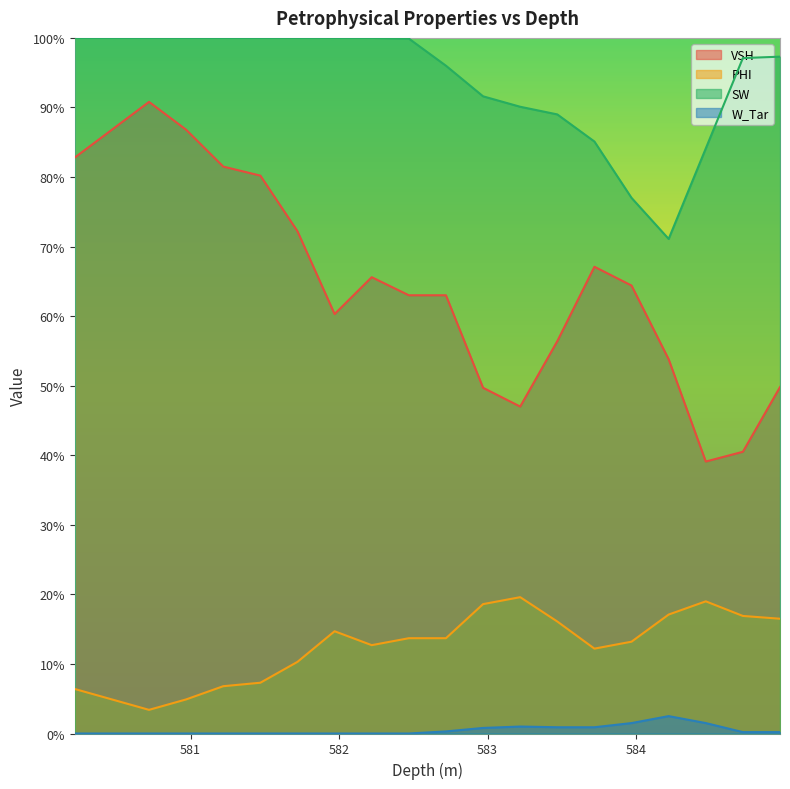

In VSH, how many points are higher than both neighbors (excluding endpoints)?

3